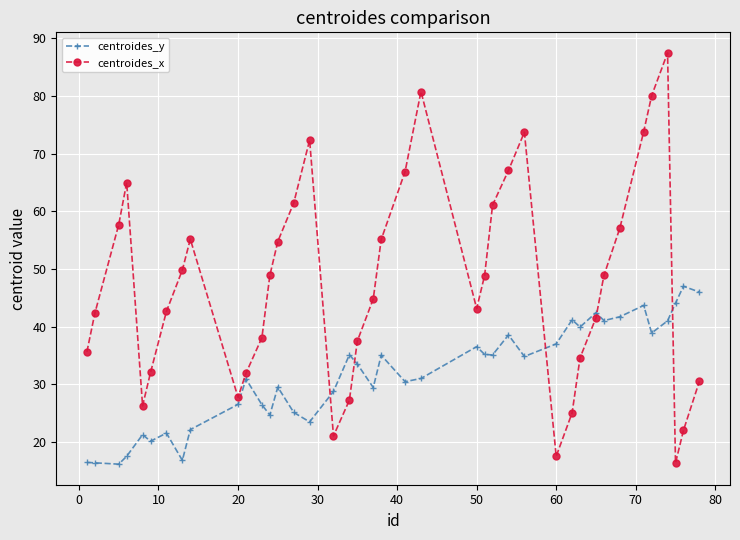

List the series in order of their peak value, highest first.

centroides_x, centroides_y